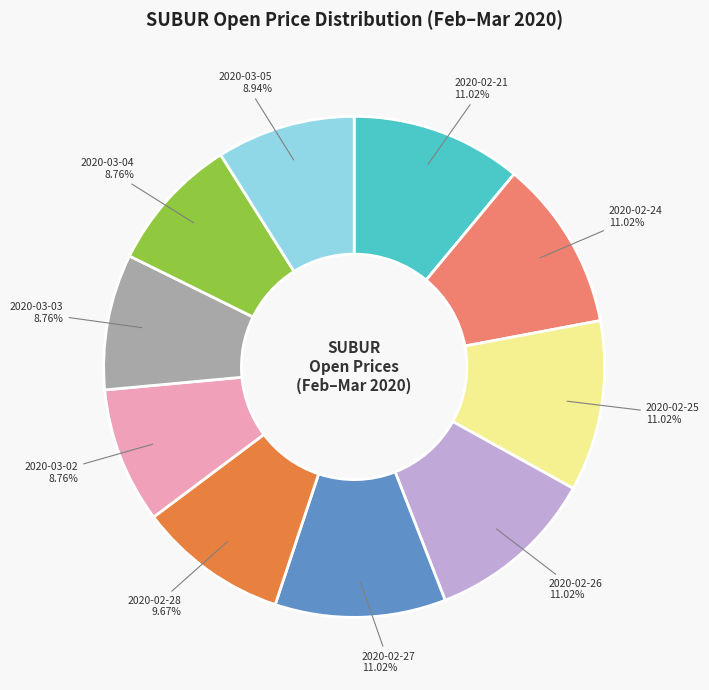

Is there any slice that represents more than half of the pie?

No